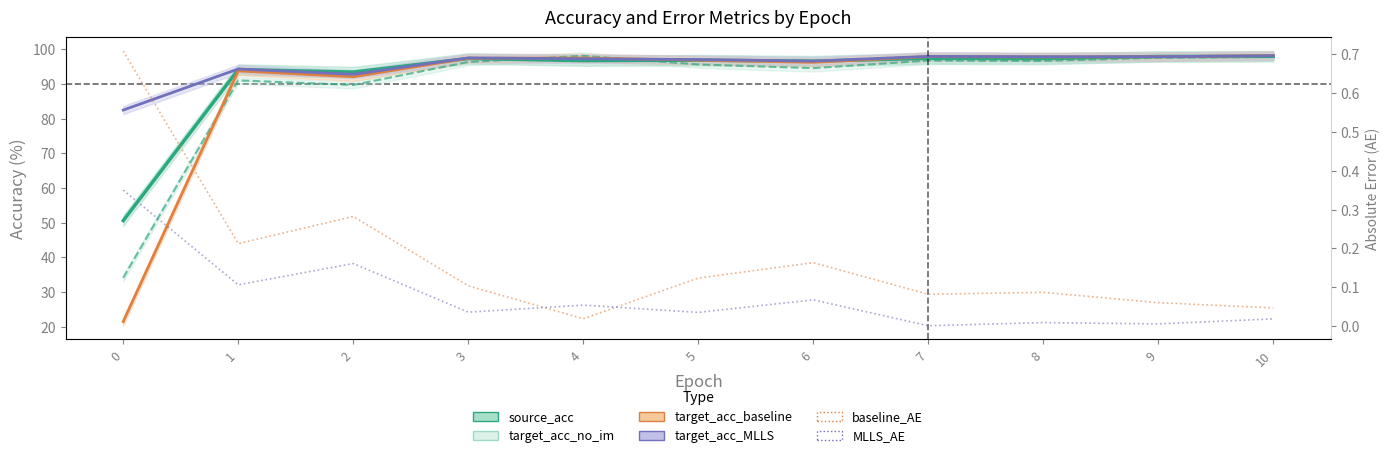

What is the average value of the target_acc_no_im series?

89.9